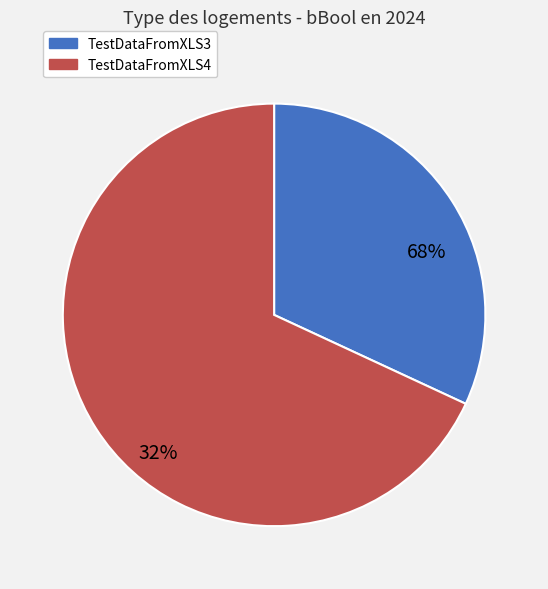

What is the smallest slice in the pie chart?

TestDataFromXLS4